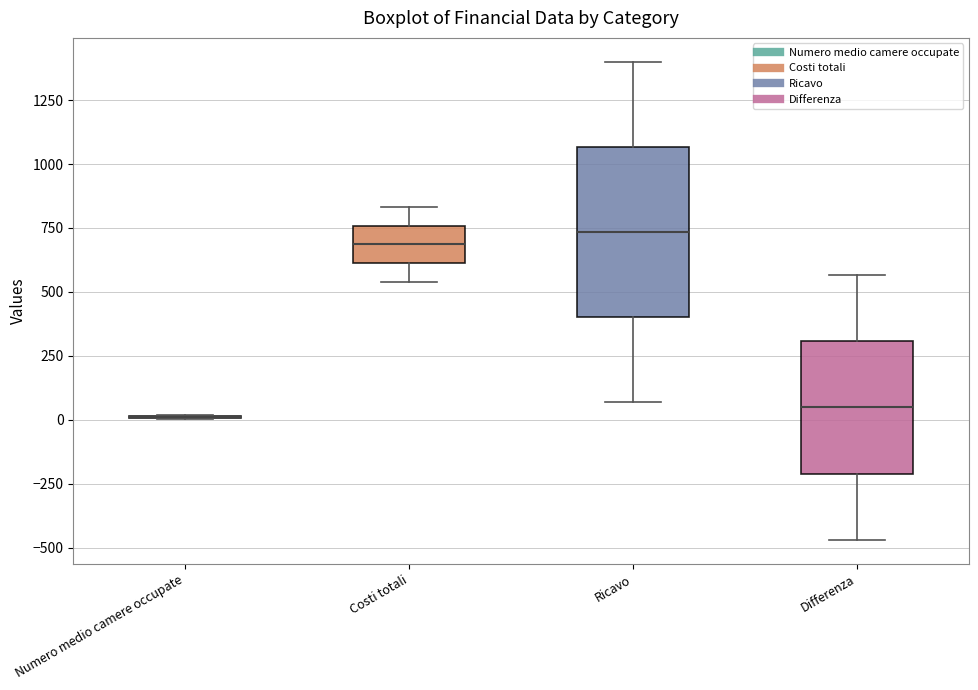

Which box is the tallest, from its lower edge to its upper edge?

Ricavo